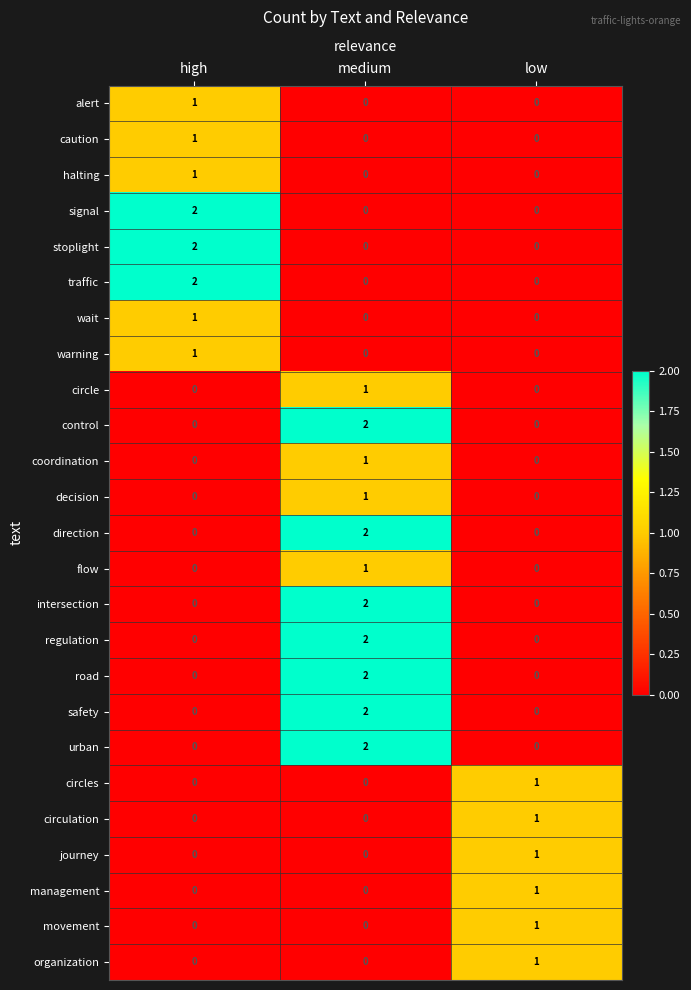

What is the difference between the highest and lowest values at low?

1